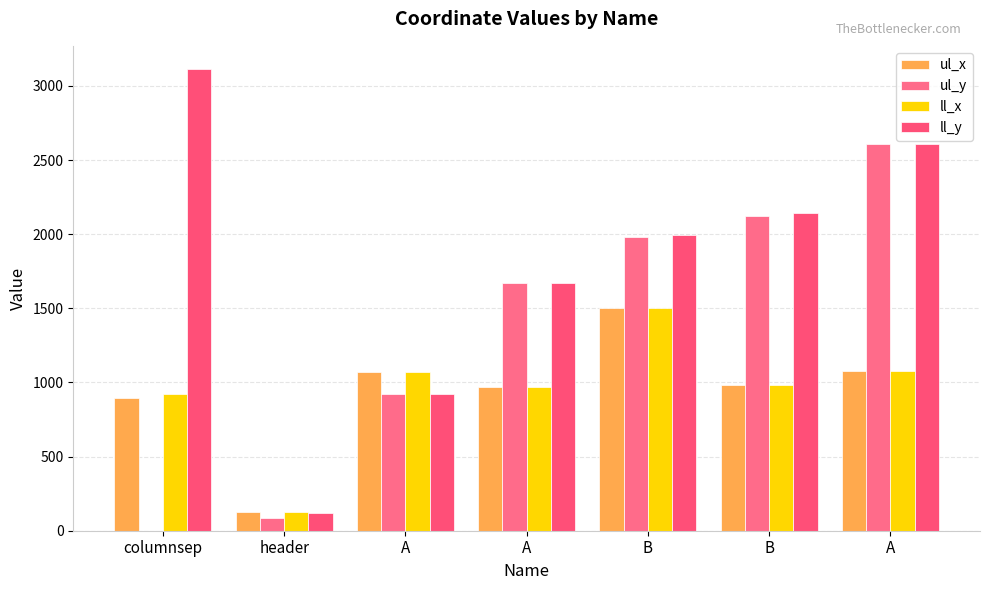

How many data points does each series have?

7